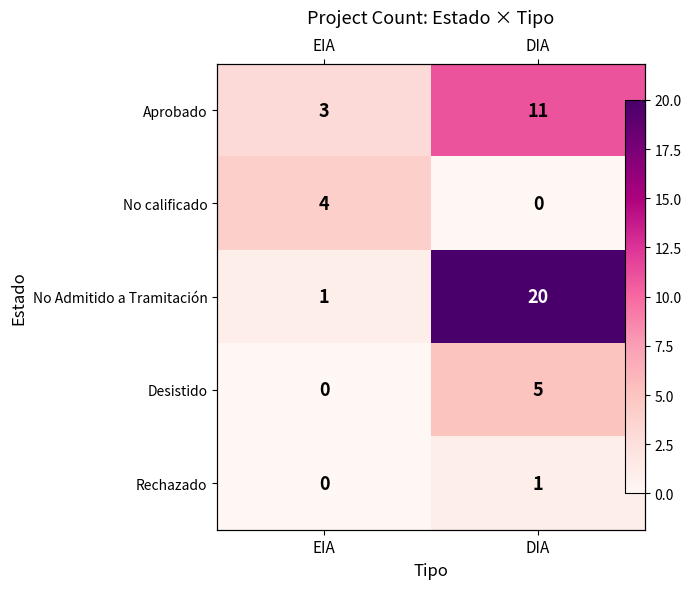

How many data points does each series have?

2